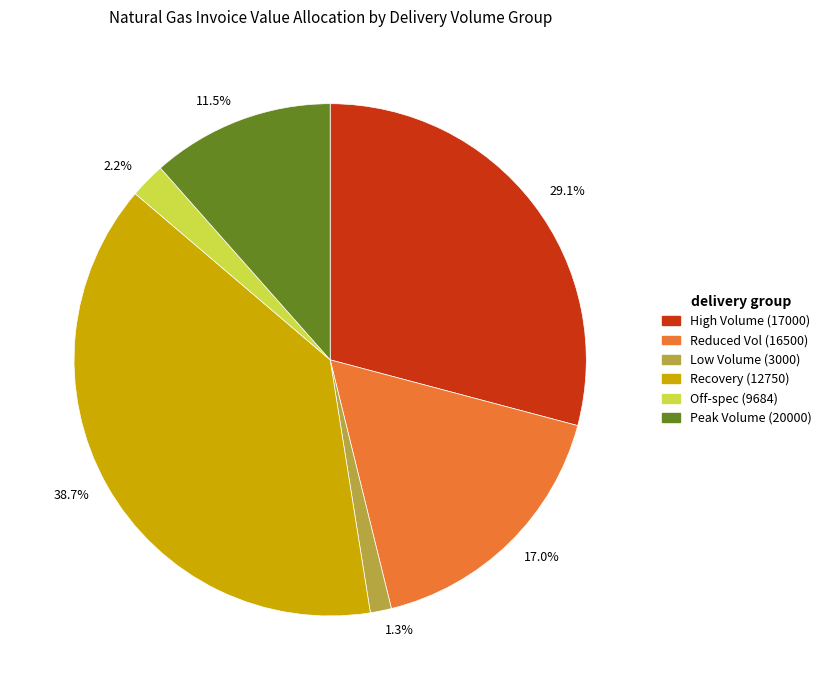

Between 2.2% and 38.7%, which is larger?

38.7%